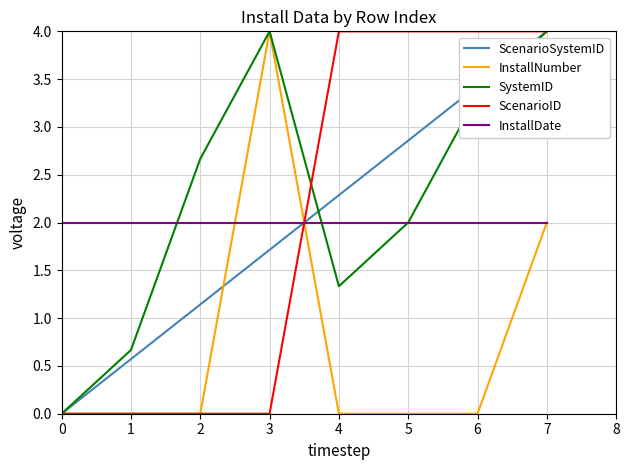

Read the SystemID value at 4.

1.3